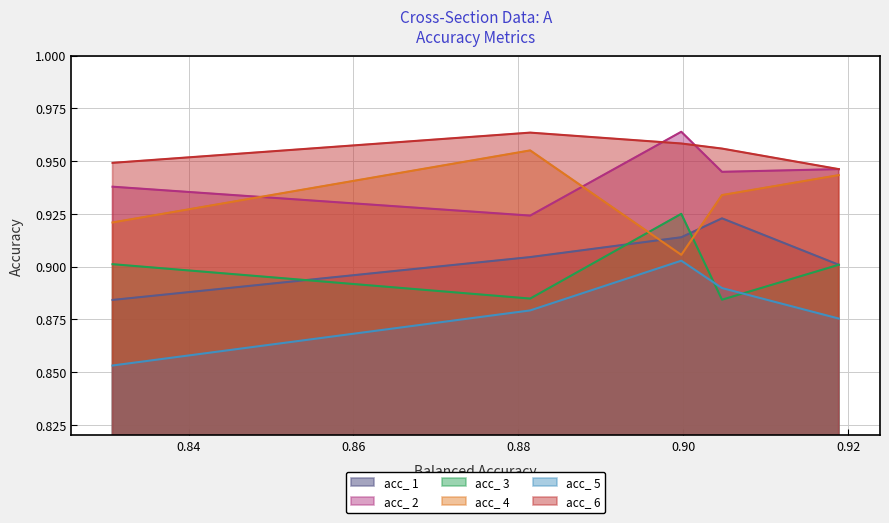

Does the chart have visible grid lines?

Yes